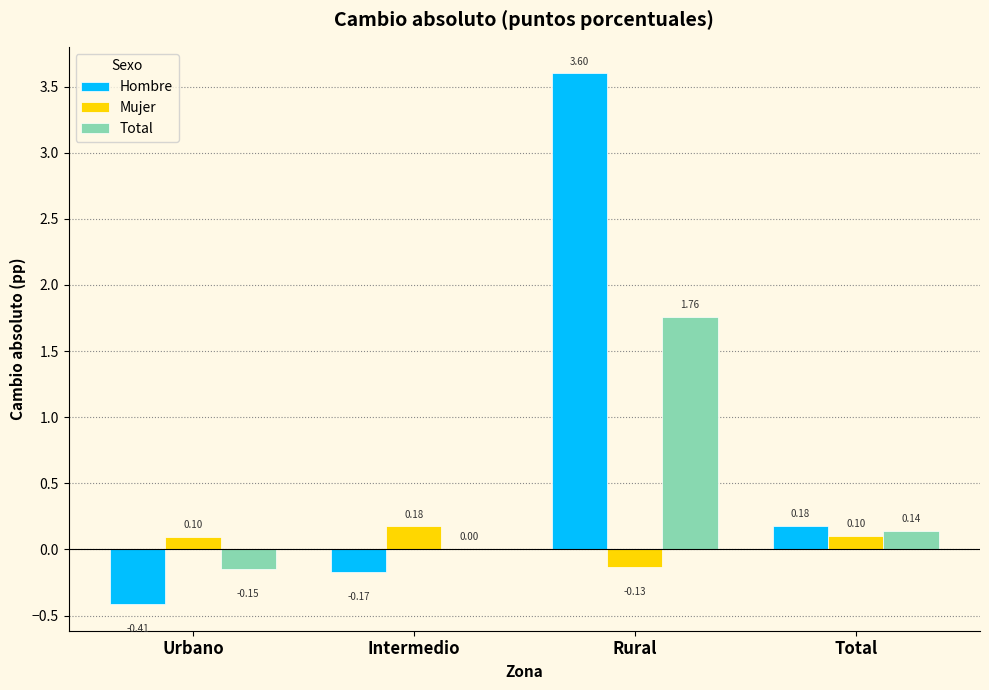

What are all the series names shown in the legend?

Hombre, Mujer, Total